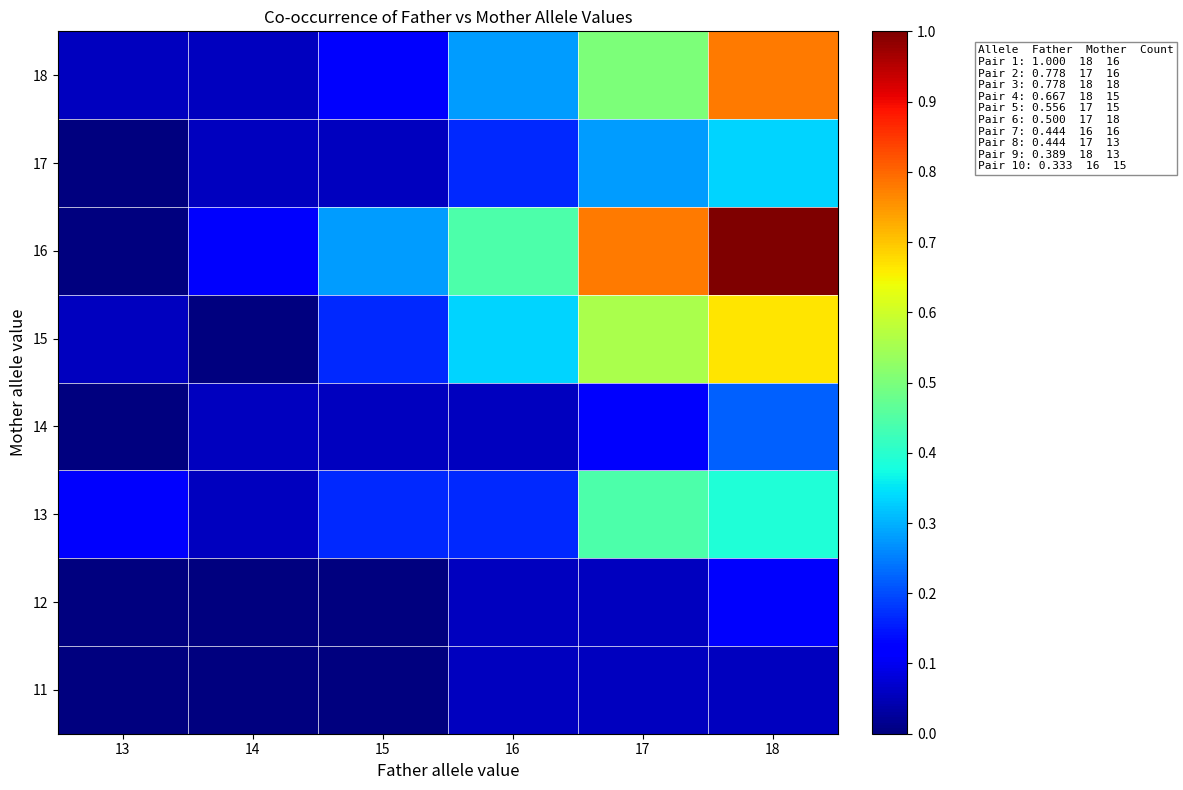

What is the difference between the highest and lowest values at 18?

0.9